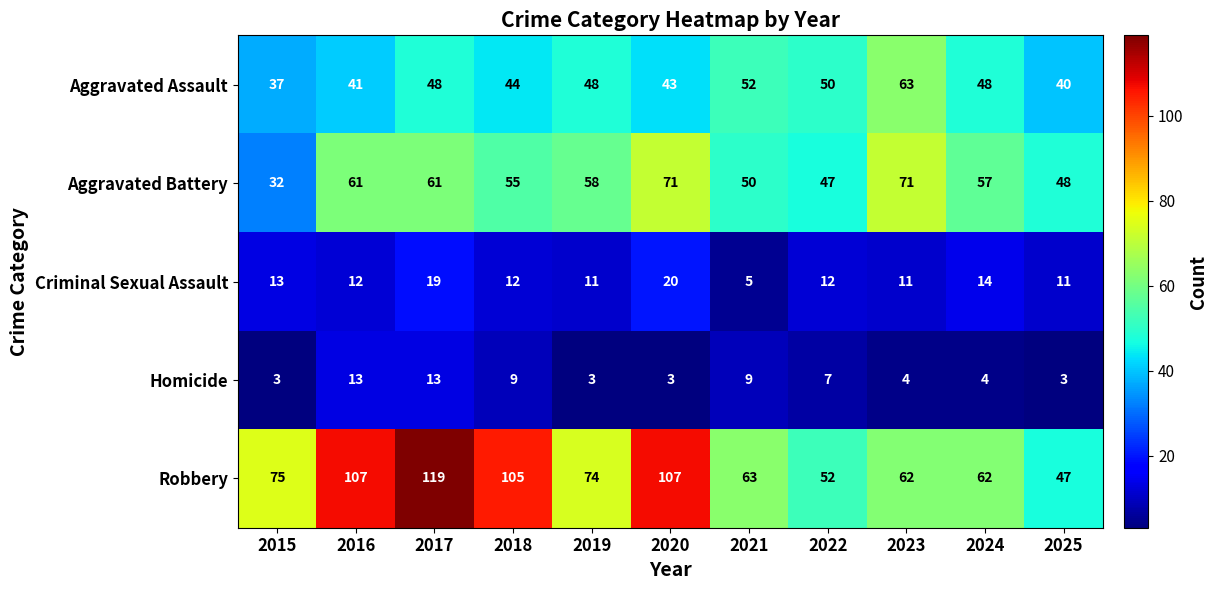

Which series has the largest range (max minus min)?

Robbery